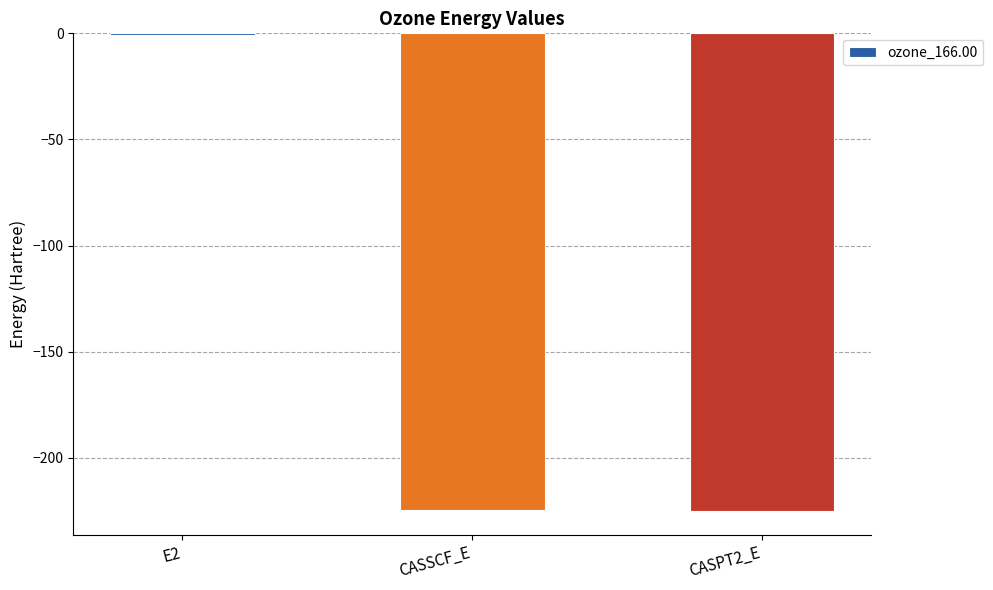

Is it true that the value at E2 is -0.7?

True